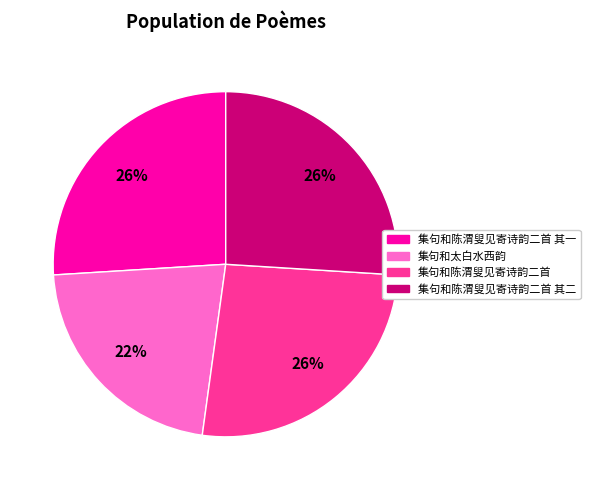

What percentage is the 集句和陈渭叟见寄诗韵二首 其二 slice, to the nearest percent?

26%